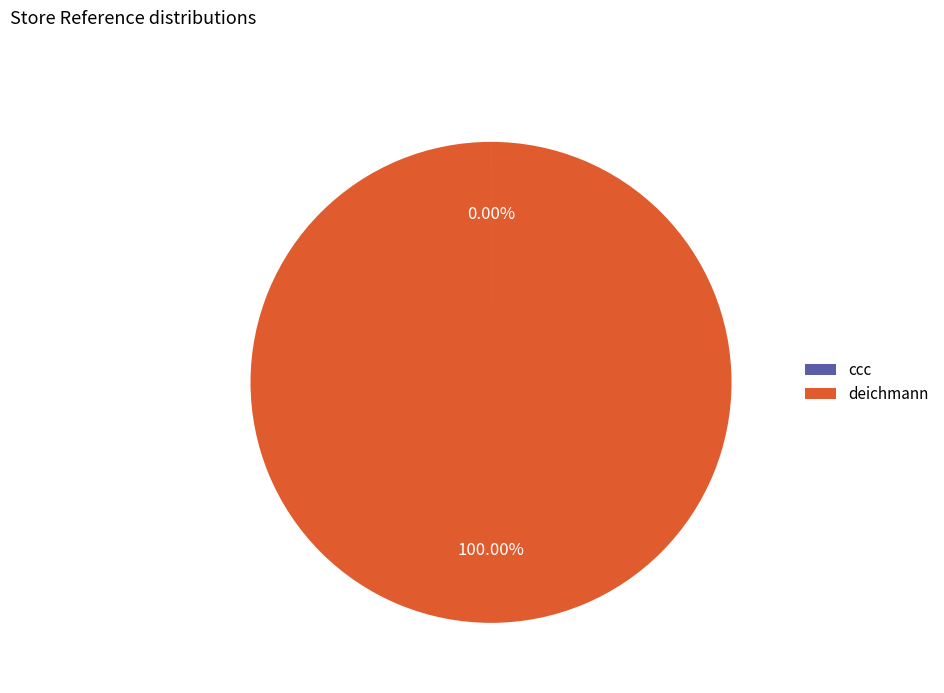

What is the largest slice in the pie chart?

deichmann